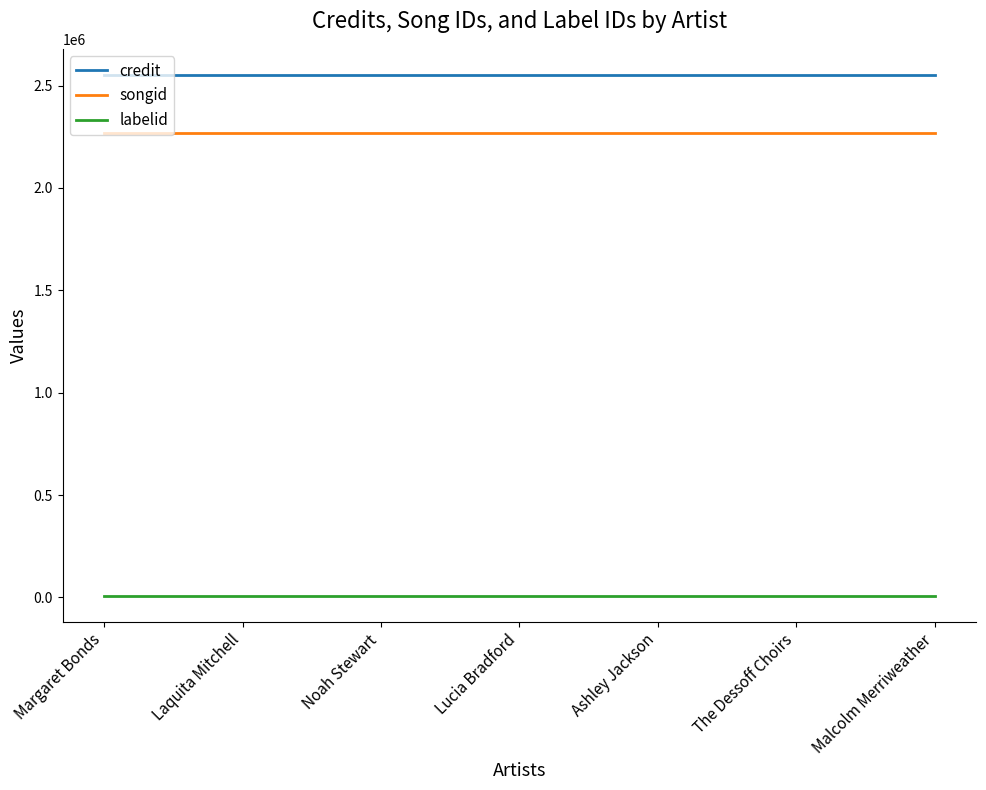

What is the maximum value shown in the chart?

2551895